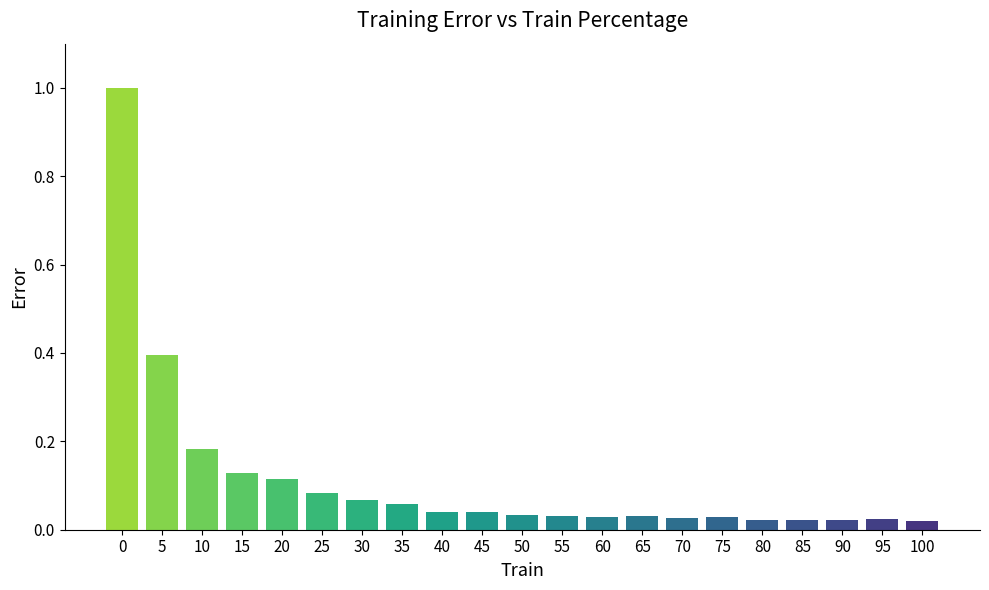

What is the difference between the second highest and minimum values?

0.4